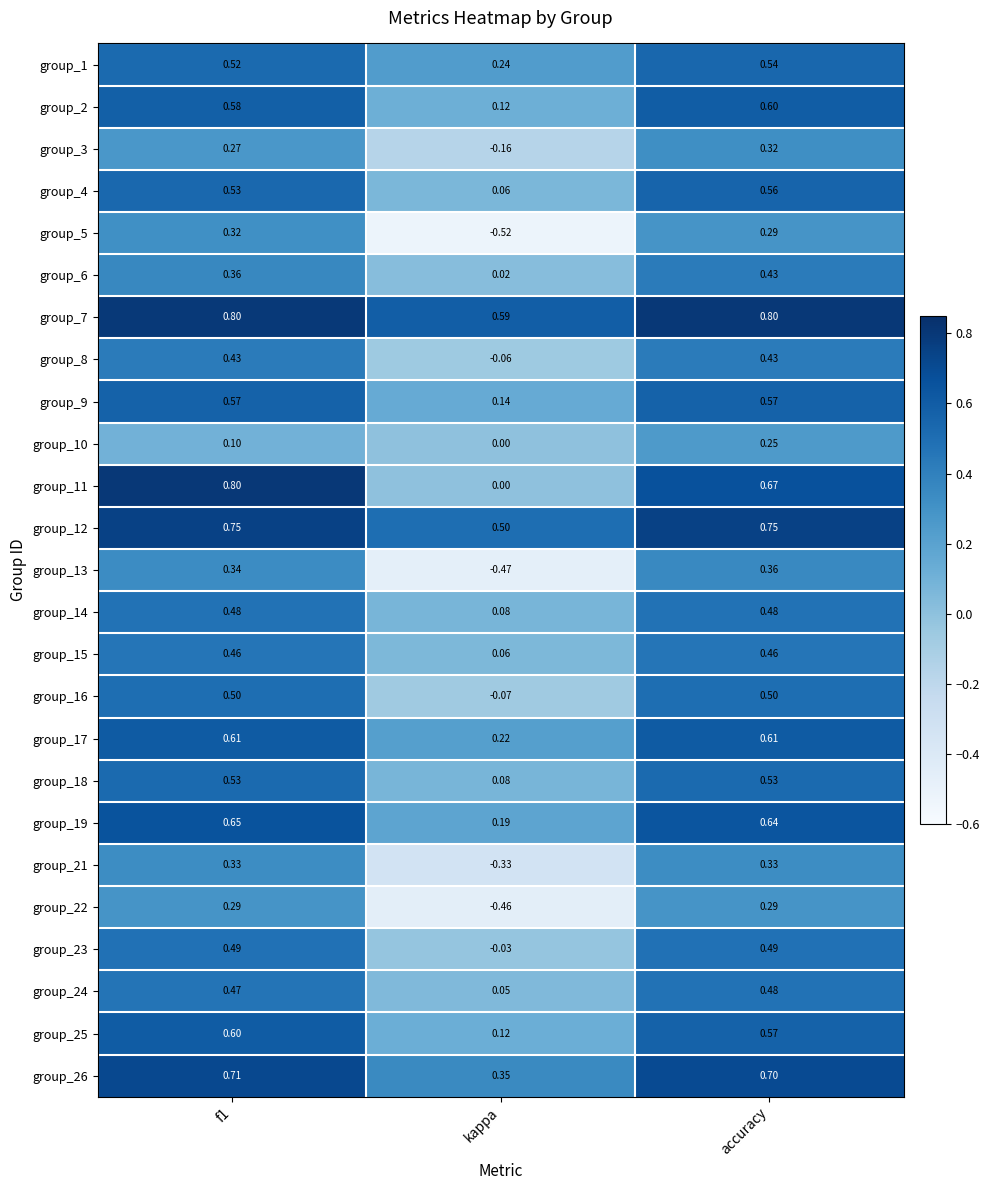

Rank the series by their maximum value, from highest to lowest.

group_7, group_11, group_12, group_26, group_19, group_17, group_25, group_2, group_9, group_4, group_1, group_18, group_16, group_23, group_14, group_24, group_15, group_6, group_8, group_13, group_21, group_3, group_5, group_22, group_10